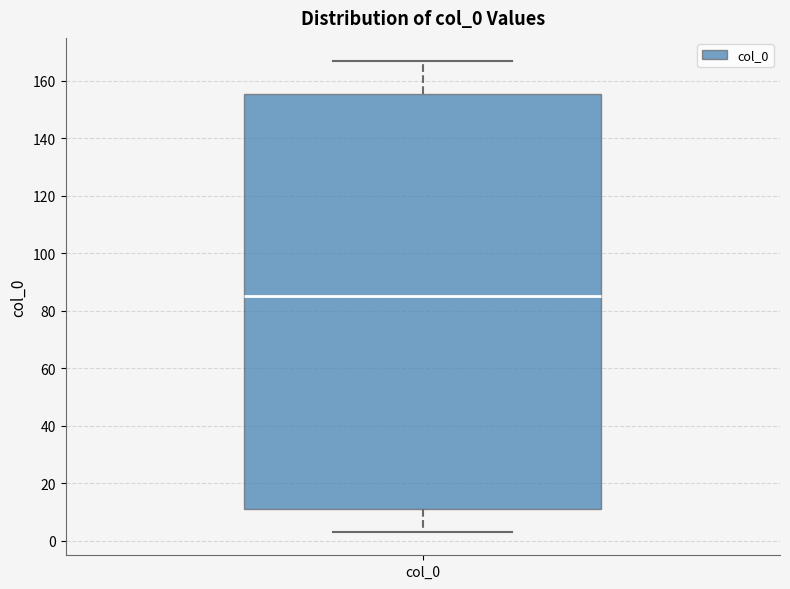

Transcribe this box plot: give where the median line is, the range the box spans, and where the two whiskers end, as read against the y-axis. The values are not printed on the chart, so give them approximately, as read against the axis.

median 86, box 10 to 156, whiskers 4 to 166